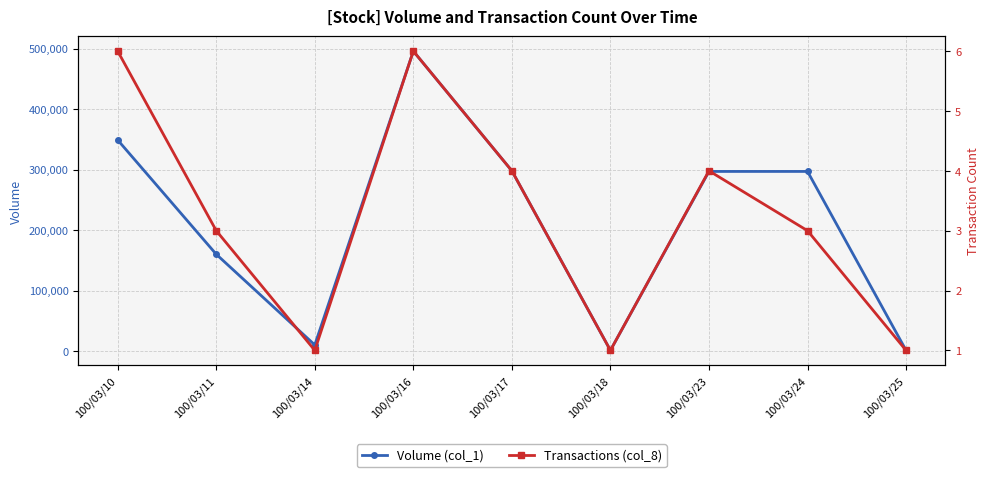

What is the maximum value shown in the chart?

496000